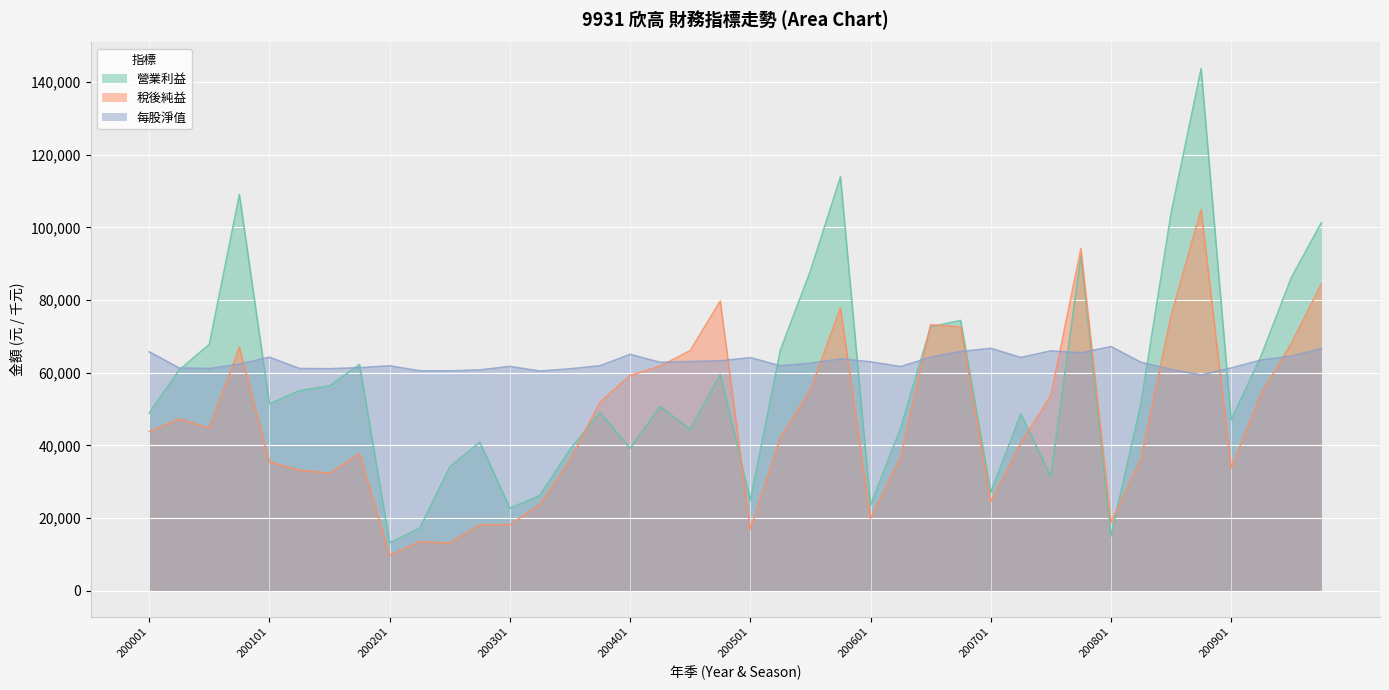

List the labels in order of 稅後純益 value, largest first.

200804, 200704, 200904, 200404, 200504, 200803, 200603, 200604, 200903, 200004, 200403, 200402, 200401, 200503, 200902, 200703, 200304, 200002, 200003, 200001, 200502, 200702, 200104, 200602, 200802, 200303, 200101, 200901, 200102, 200103, 200701, 200302, 200601, 200801, 200301, 200204, 200501, 200202, 200203, 200201